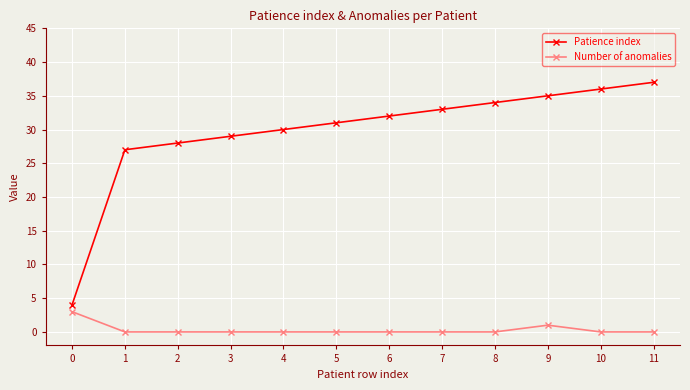

What is the difference between the Patience index values at 4 and 6?

2